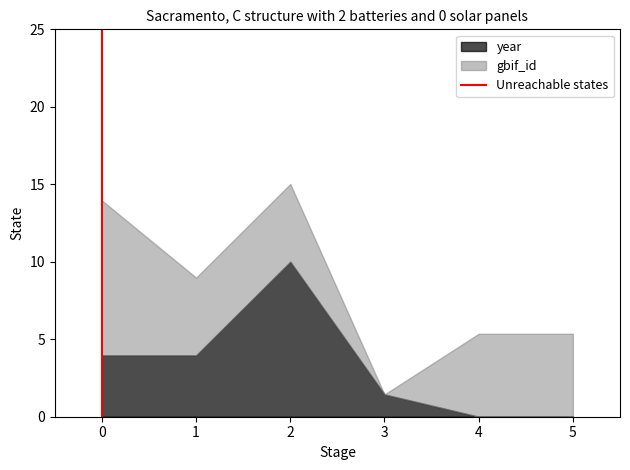

What is the highest value of the year series?

10.0